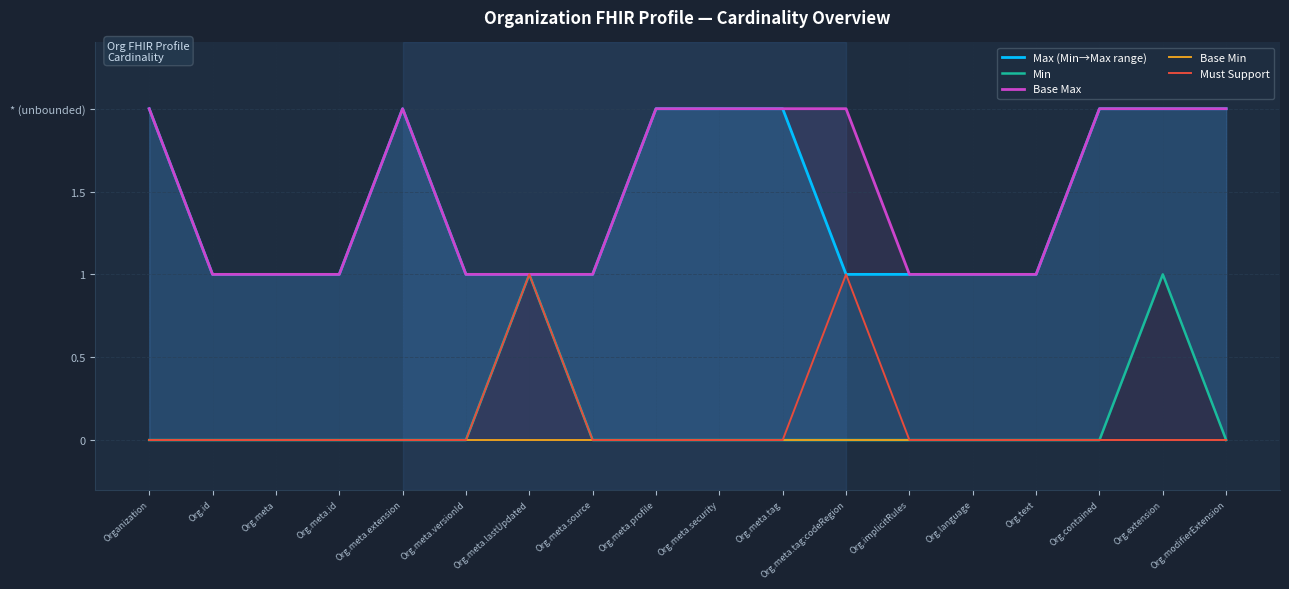

At which label is Min closest to 0?

Organization